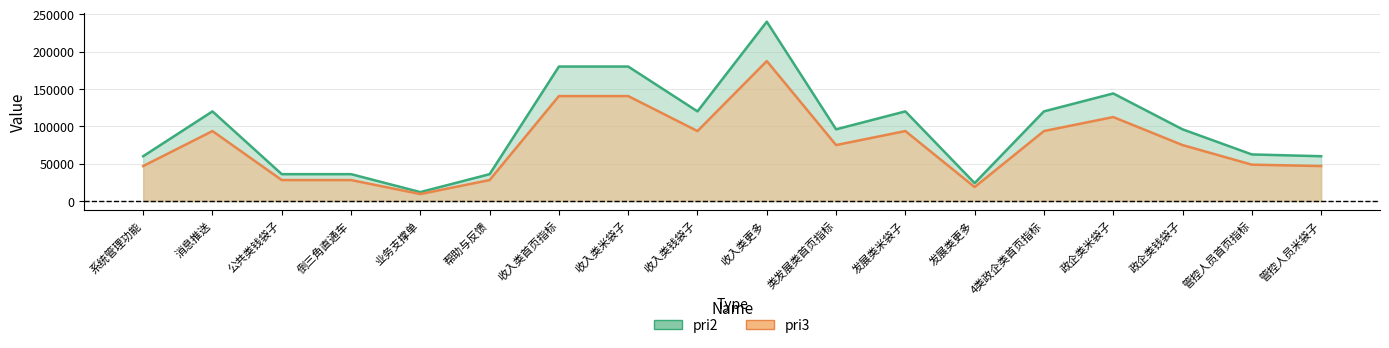

At 倒三角直通车, list the series in order from smallest to largest.

pri3, pri2